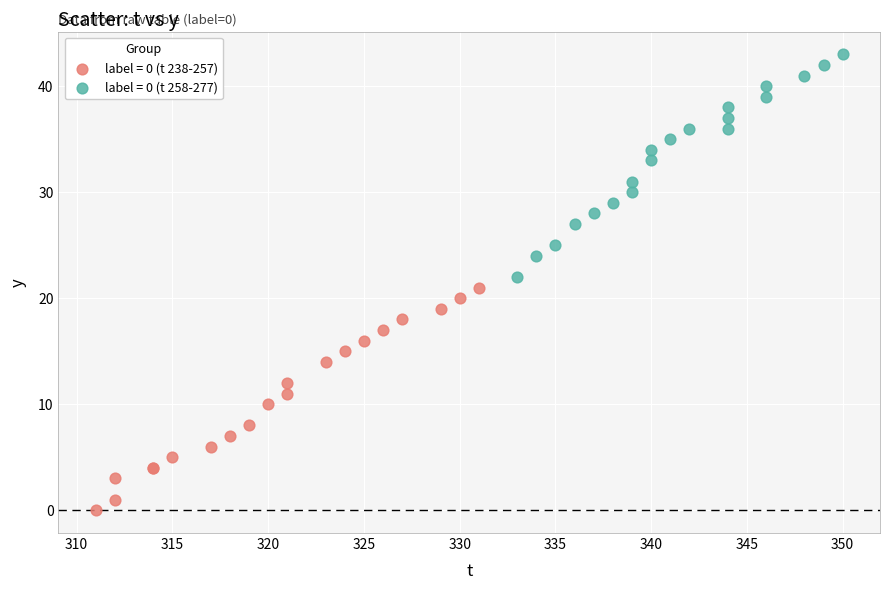

What are all the series names shown in the legend?

label = 0 (t 238-257), label = 0 (t 258-277)